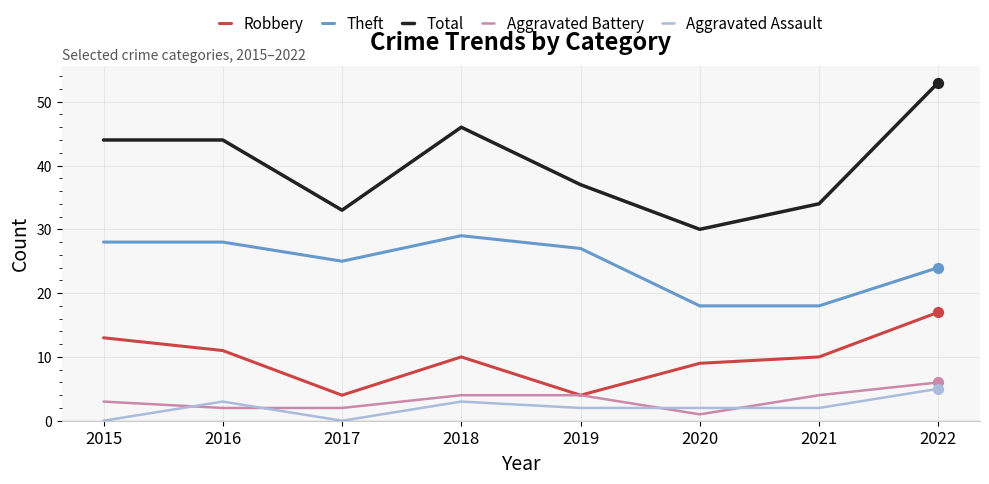

What is the total value across all series at 2021?

68